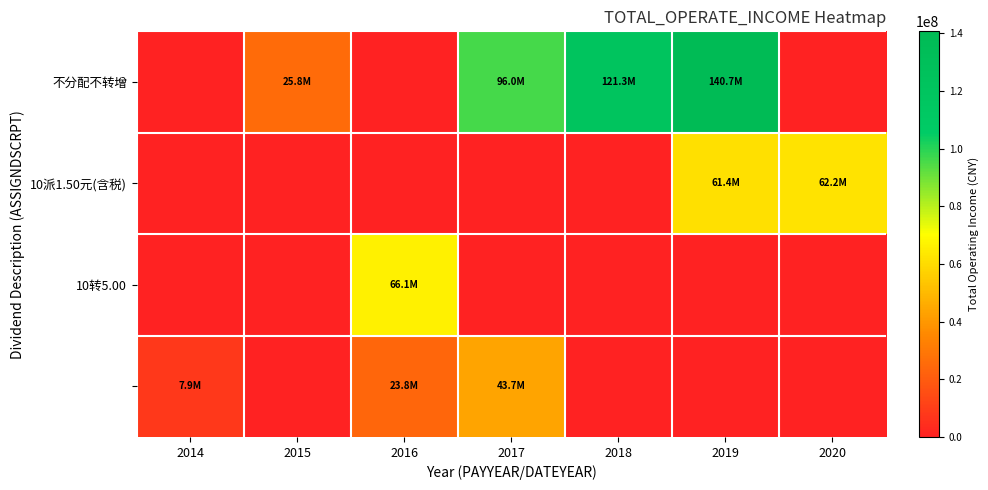

Rank the categories by 10派1.50元(含税) value from highest to lowest.

2020, 2019